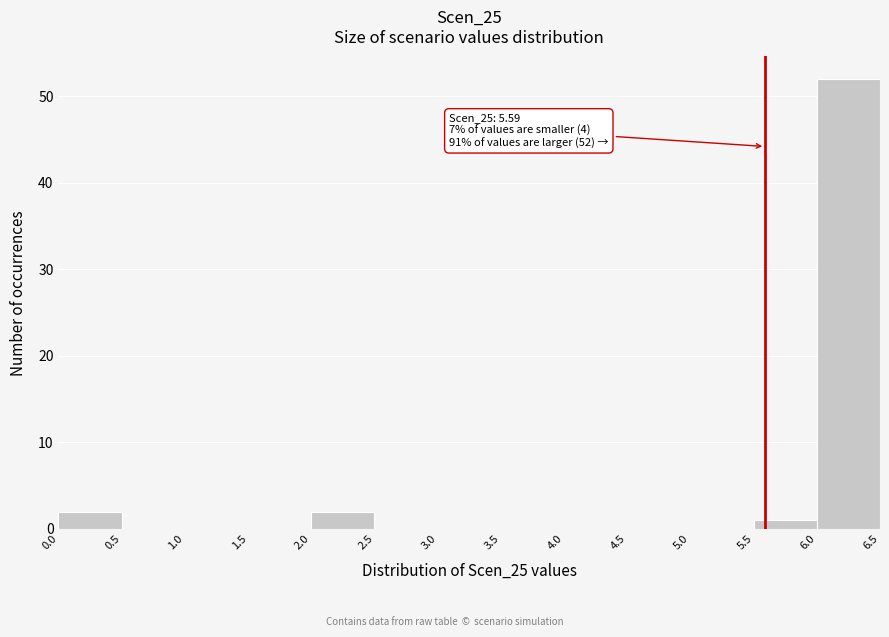

Which range on the x-axis has the tallest bar?

6.0 to 6.5